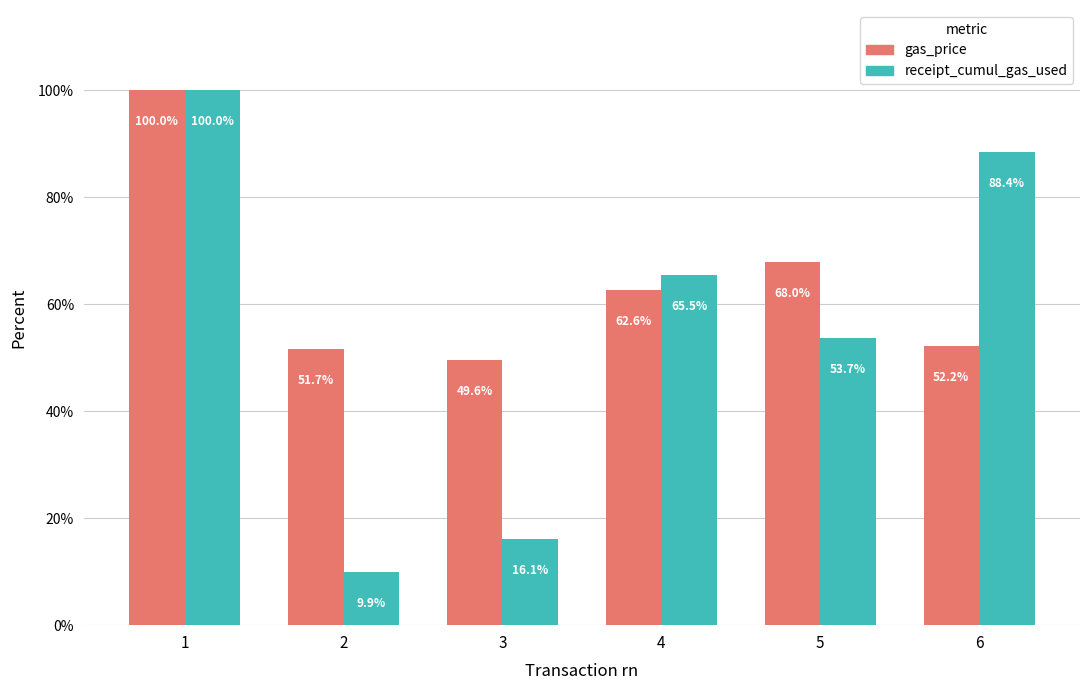

How many groups of bars are there?

6